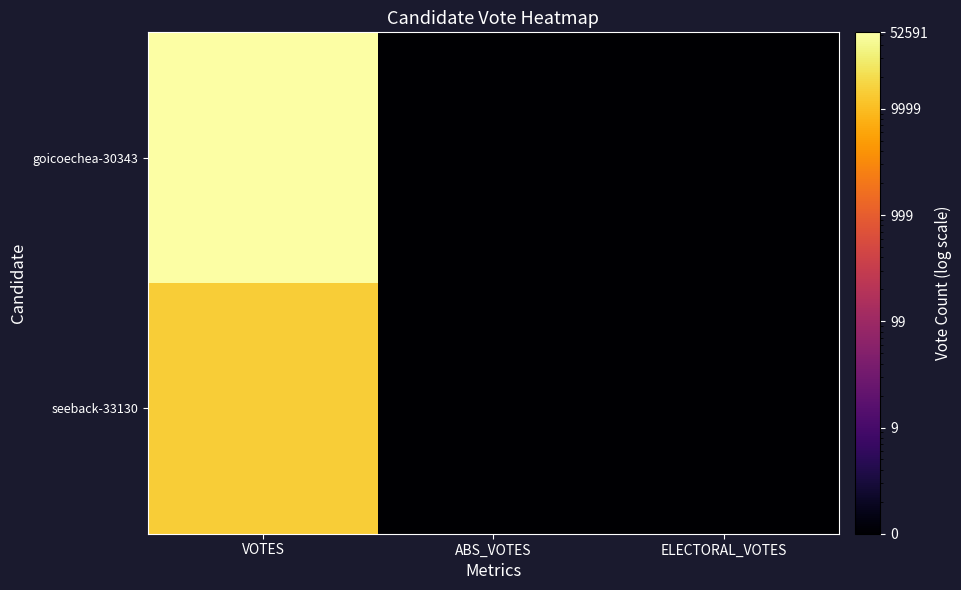

Between VOTES and ABS_VOTES, which series saw the biggest shift?

goicoechea-30343